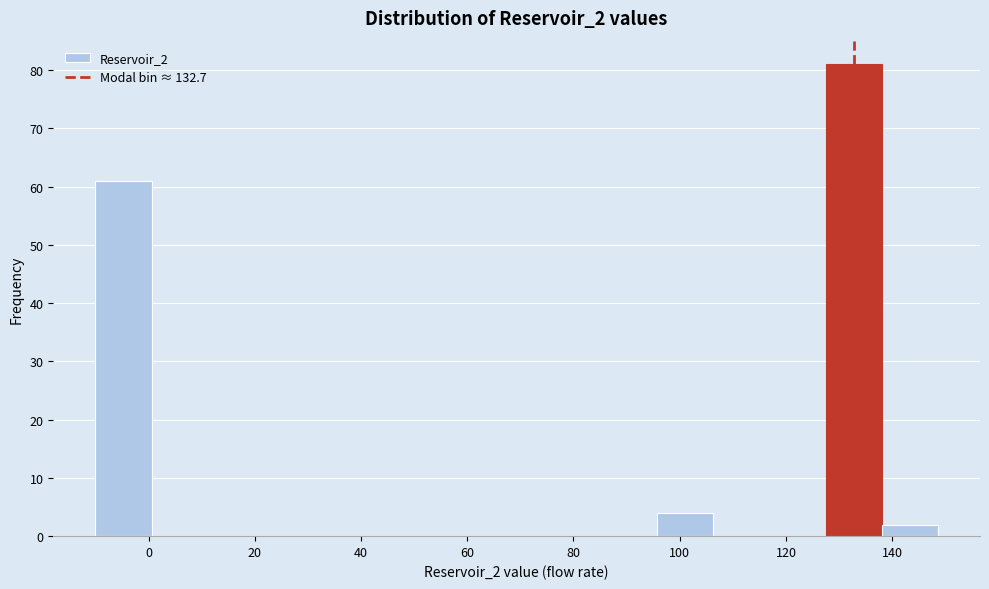

Reading left to right, transcribe this chart: for each bar, give the range it covers on the x-axis and its height. Neither the bar edges nor the heights are printed on the chart, so give them approximately, as read against the axes.

-10 to 0: 61
0 to 12: 0
12 to 22: 0
22 to 32: 0
32 to 42: 0
42 to 54: 0
54 to 64: 0
64 to 74: 0
74 to 86: 0
86 to 96: 0
96 to 106: 4
106 to 116: 0
116 to 128: 0
128 to 138: 81
138 to 148: 2